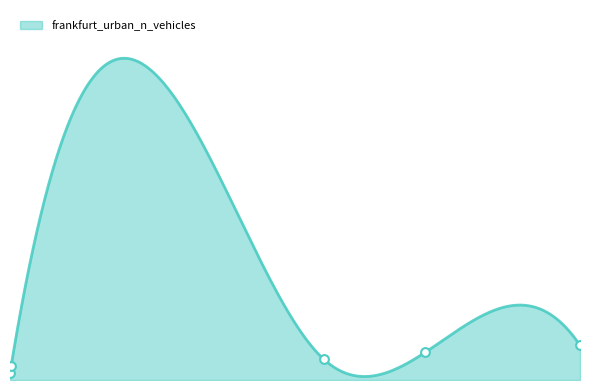

Which has a higher value, 407.778318264822 or 293.935651094314?

407.778318264822